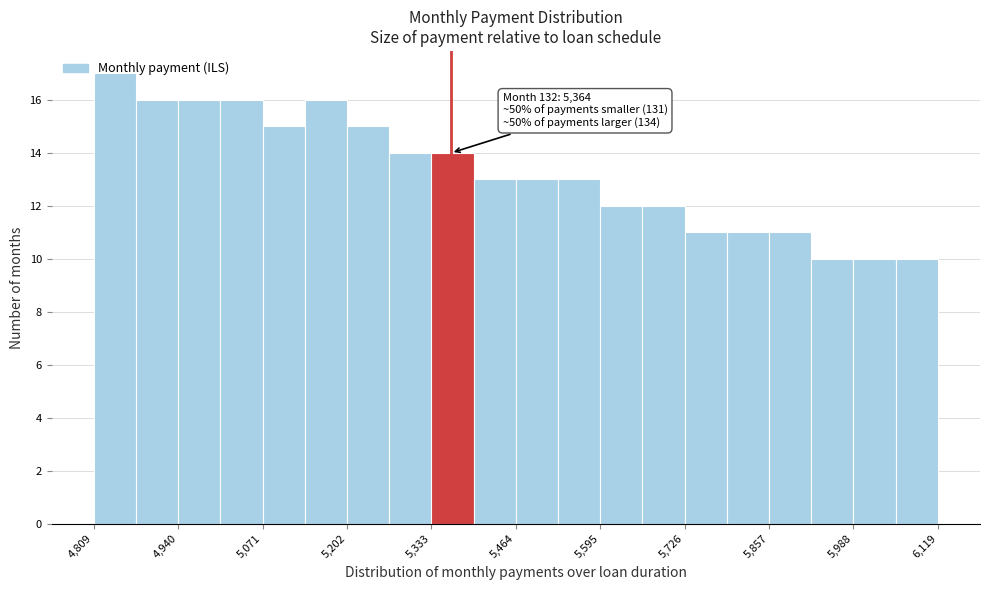

Around what value on the x-axis is the tallest bar? Give the approximate position of its centre, as read against the axis.

4840